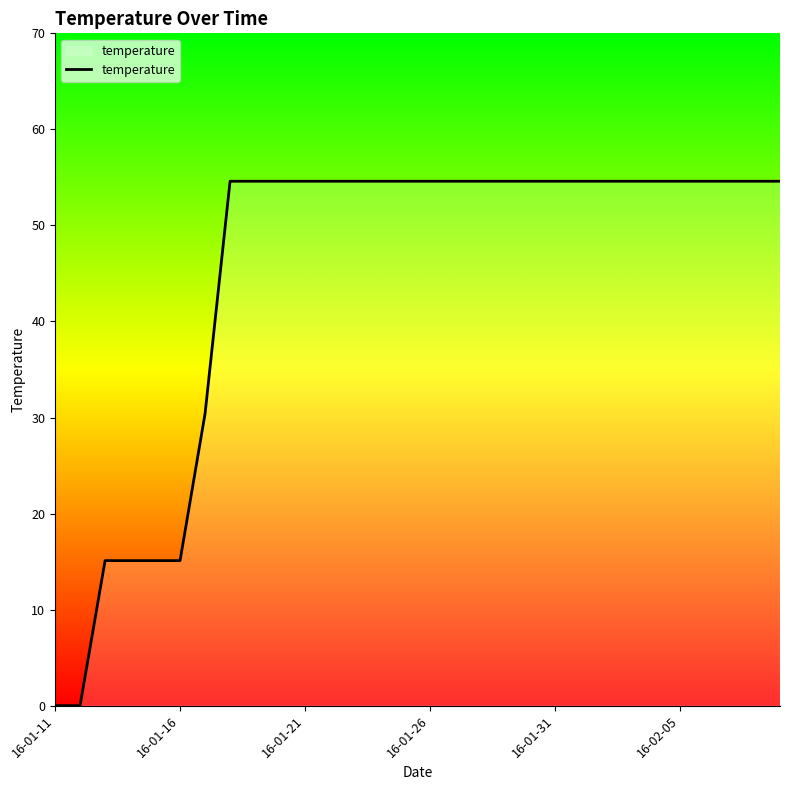

What is the maximum value shown in the chart?

54.6